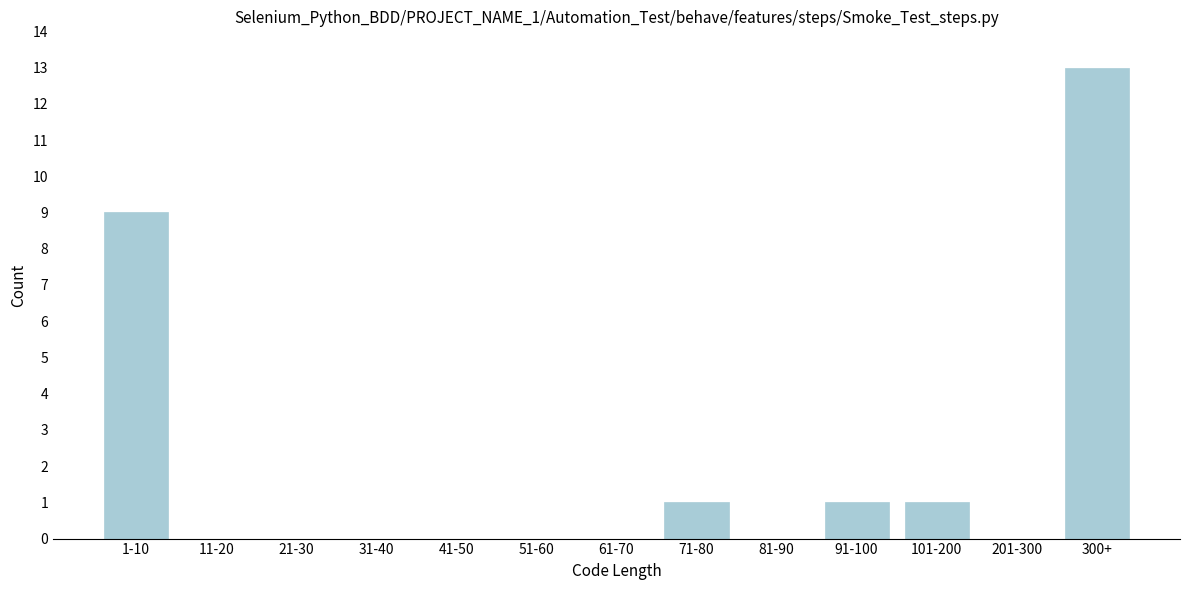

Reading left to right, extract all data points from this chart.

1-10=9	11-20=0	21-30=0	31-40=0	41-50=0	51-60=0	61-70=0	71-80=1	81-90=0	91-100=1	101-200=1	201-300=0	300+=13